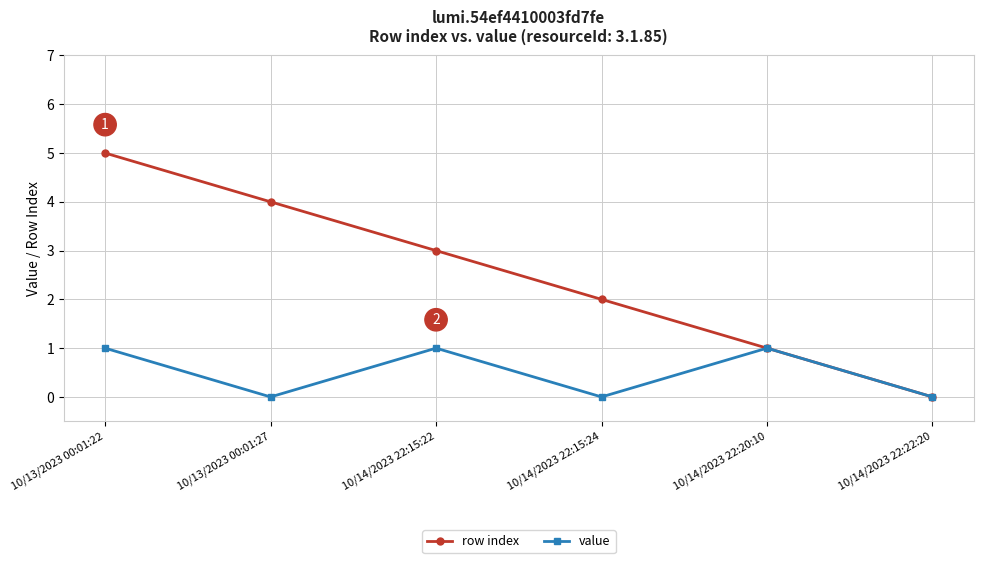

Which series has the largest total across all categories?

row index